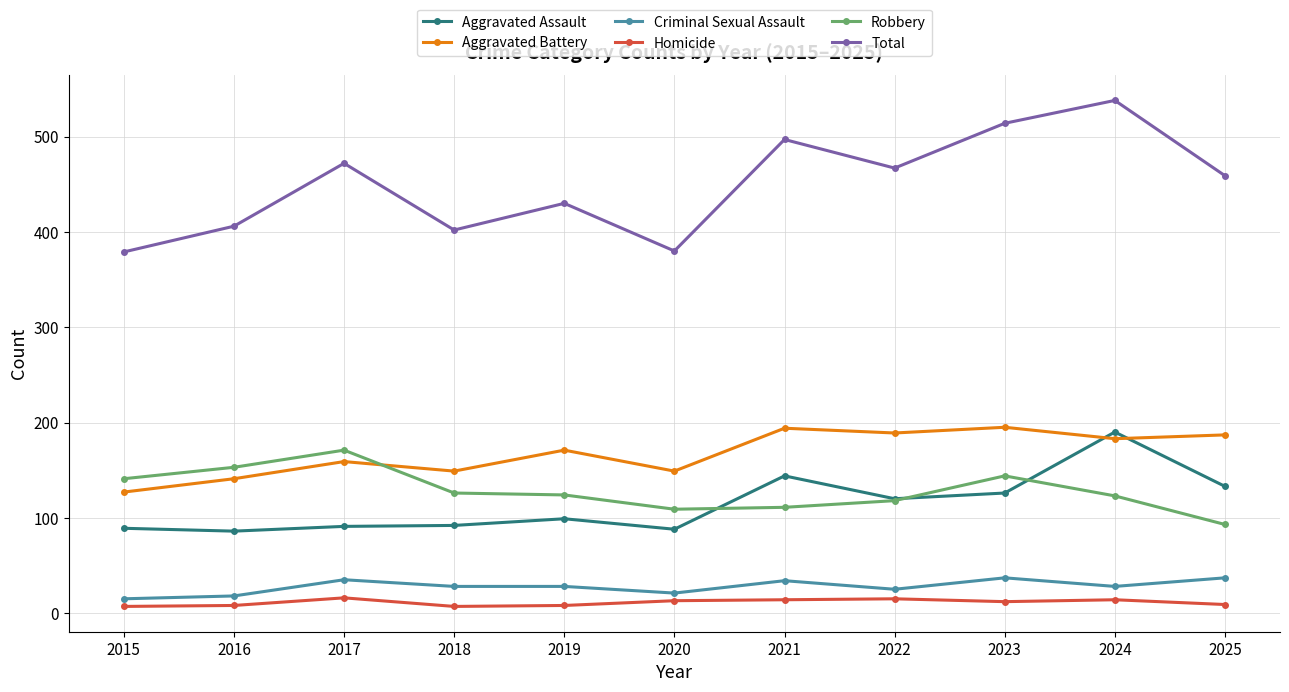

What is the sum of all Homicide values?

123